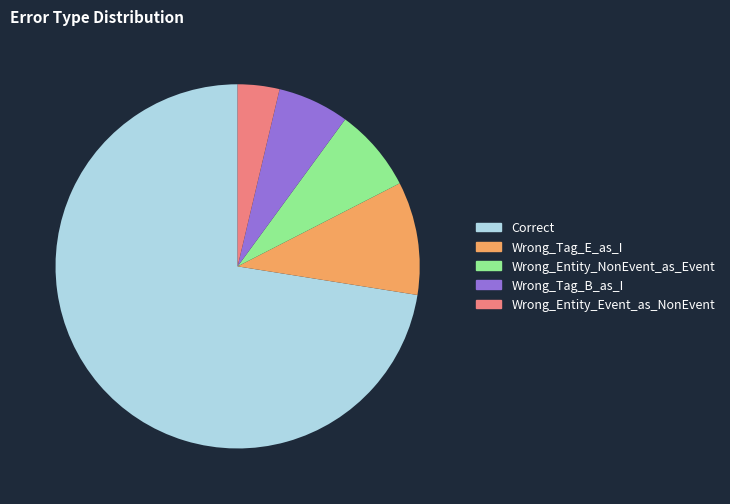

Is the sum of Wrong_Entity_NonEvent_as_Event and Wrong_Entity_Event_as_NonEvent greater than half?

No